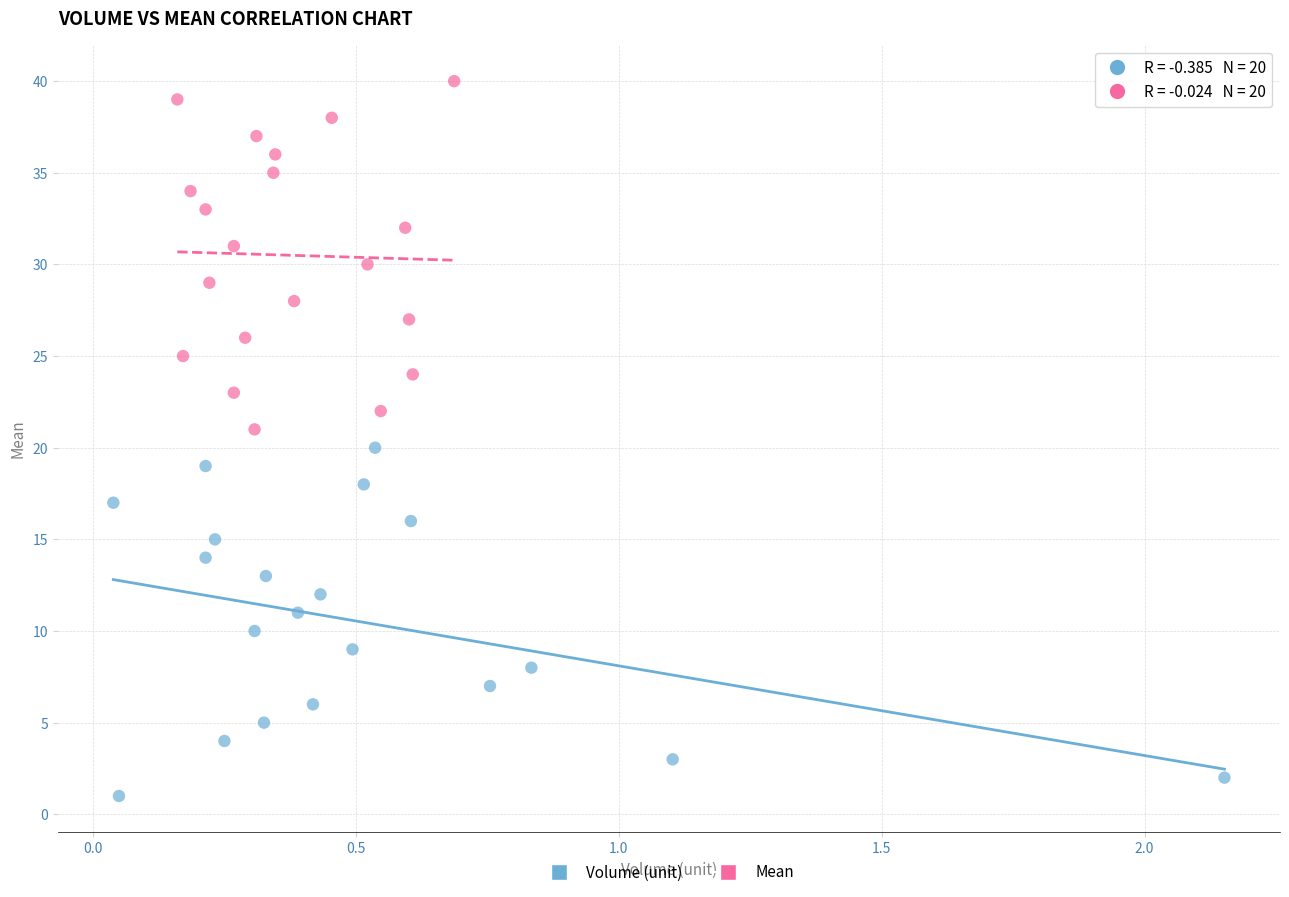

Which series contains the lowest Y value?

Volume (unit)